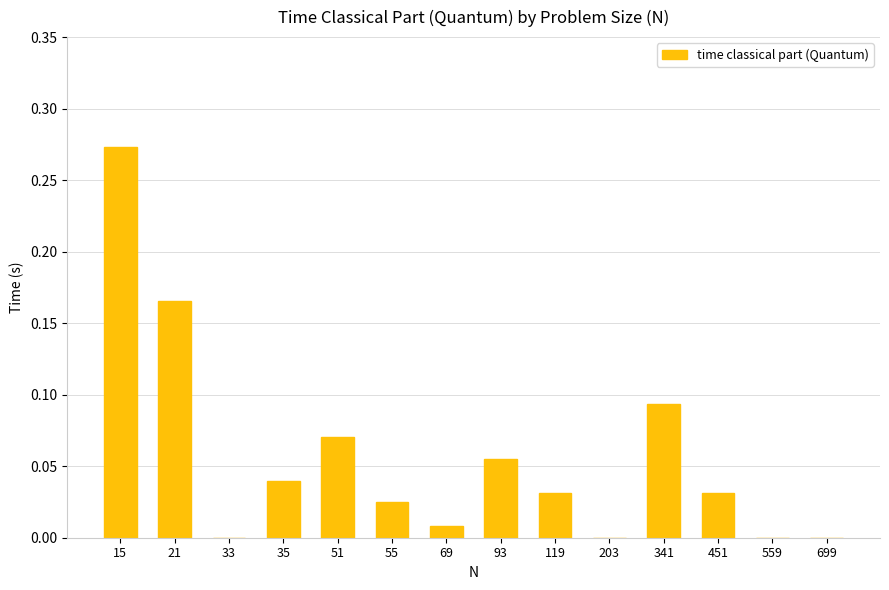

Between 559 and 21, which is larger?

21